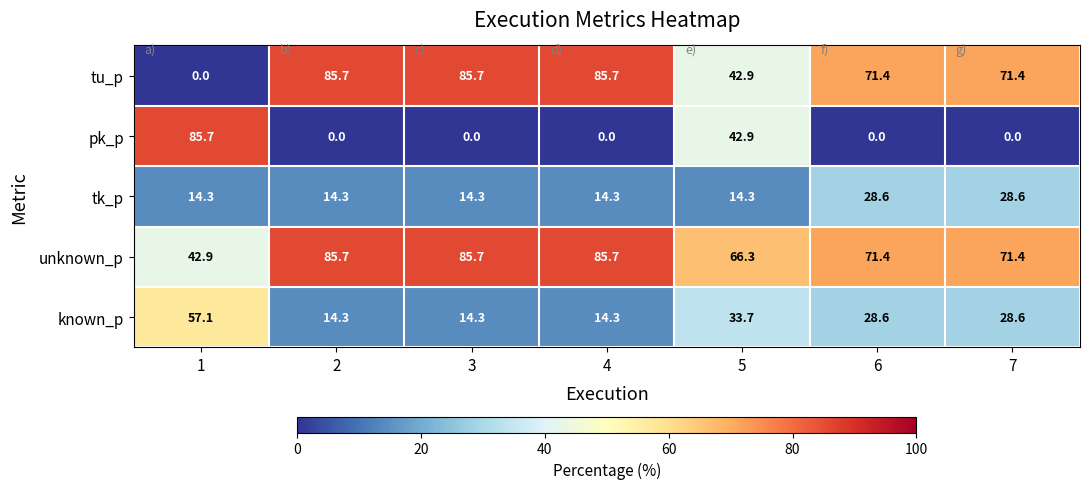

What is the total value across all series at 1?

200.0